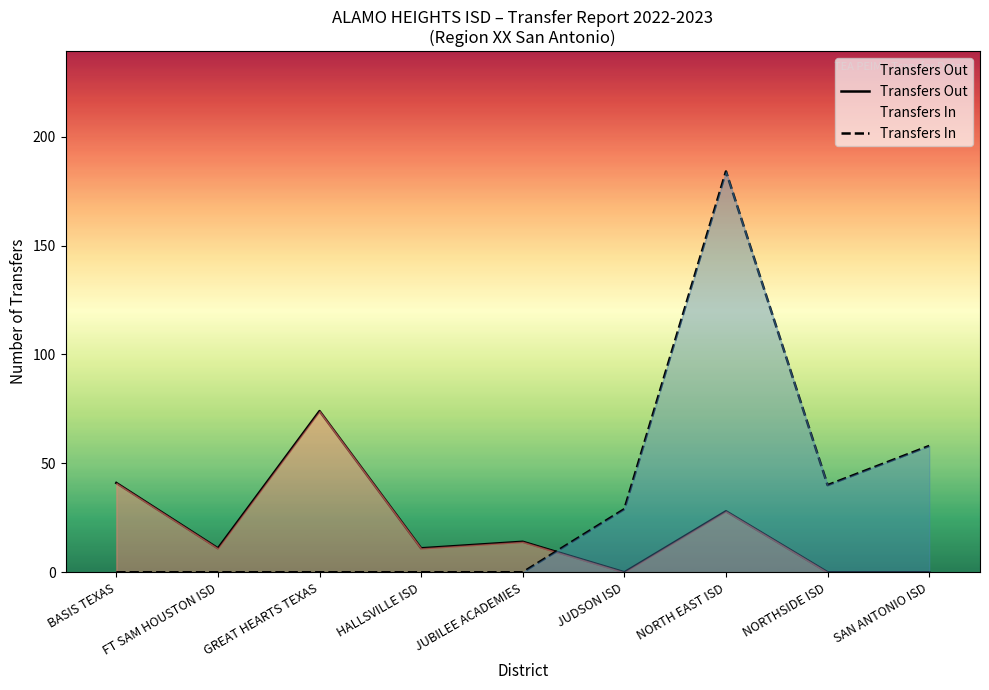

The Transfers In series shows 184 at NORTH EAST ISD. True or false?

True